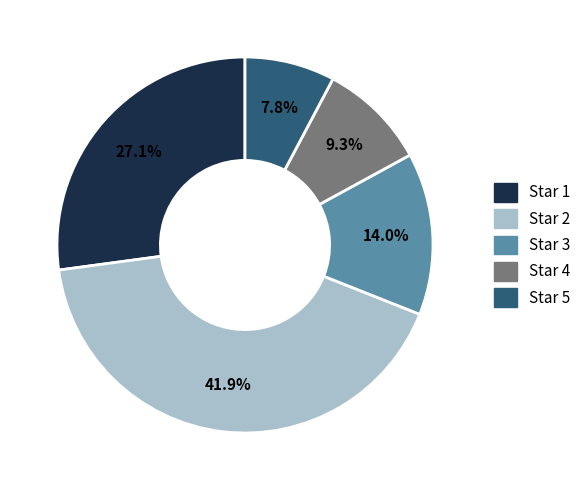

Is it true that Star 1 is 12% of the pie?

False